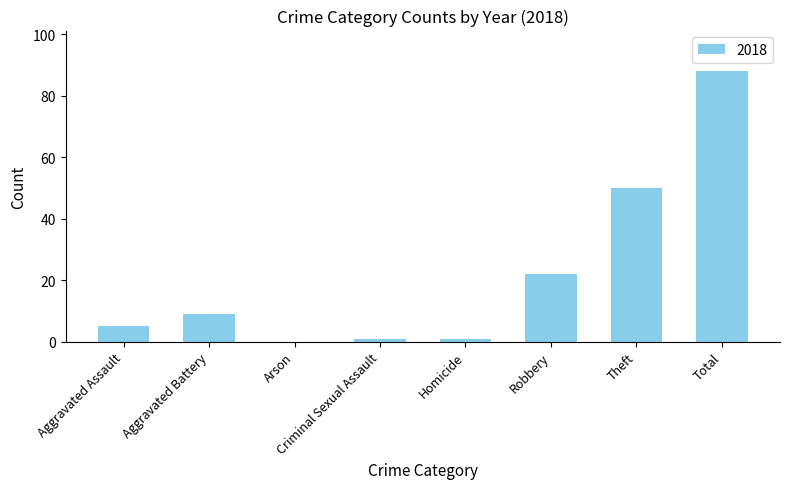

At which label is the value closest to 44?

Theft